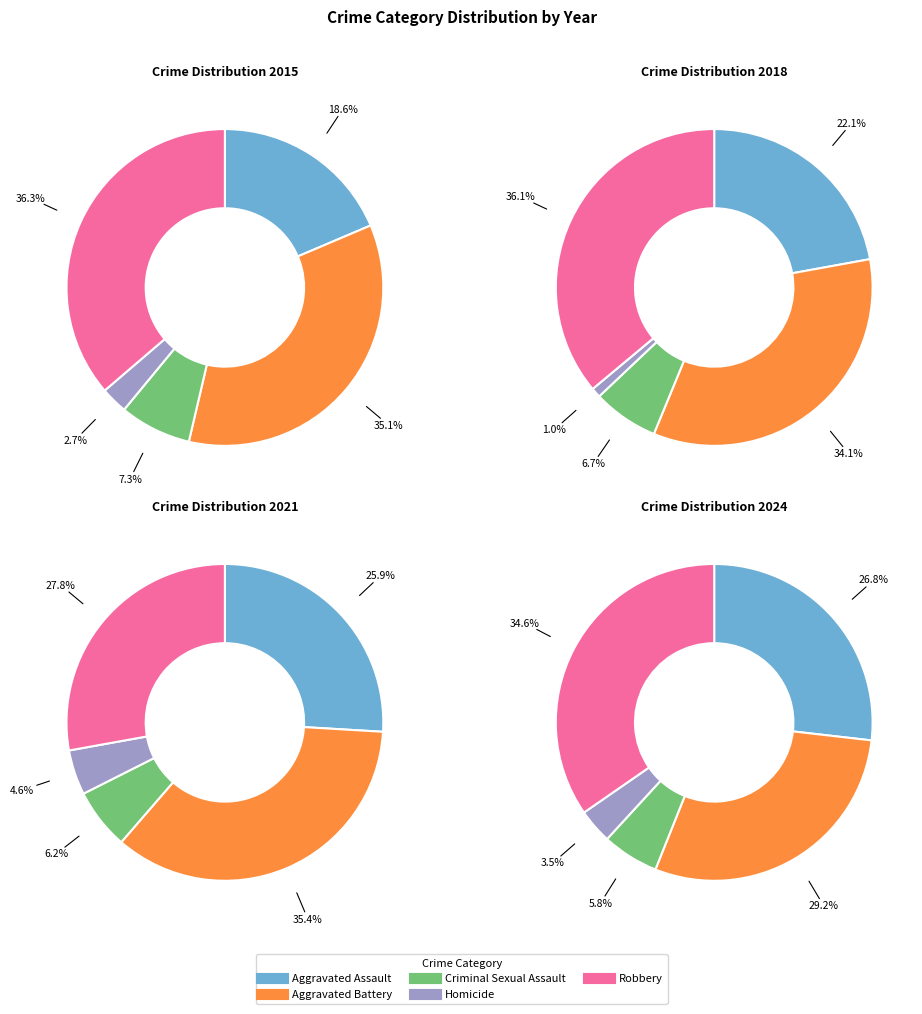

True or false: Aggravated Assault accounts for 15% of the total.

False